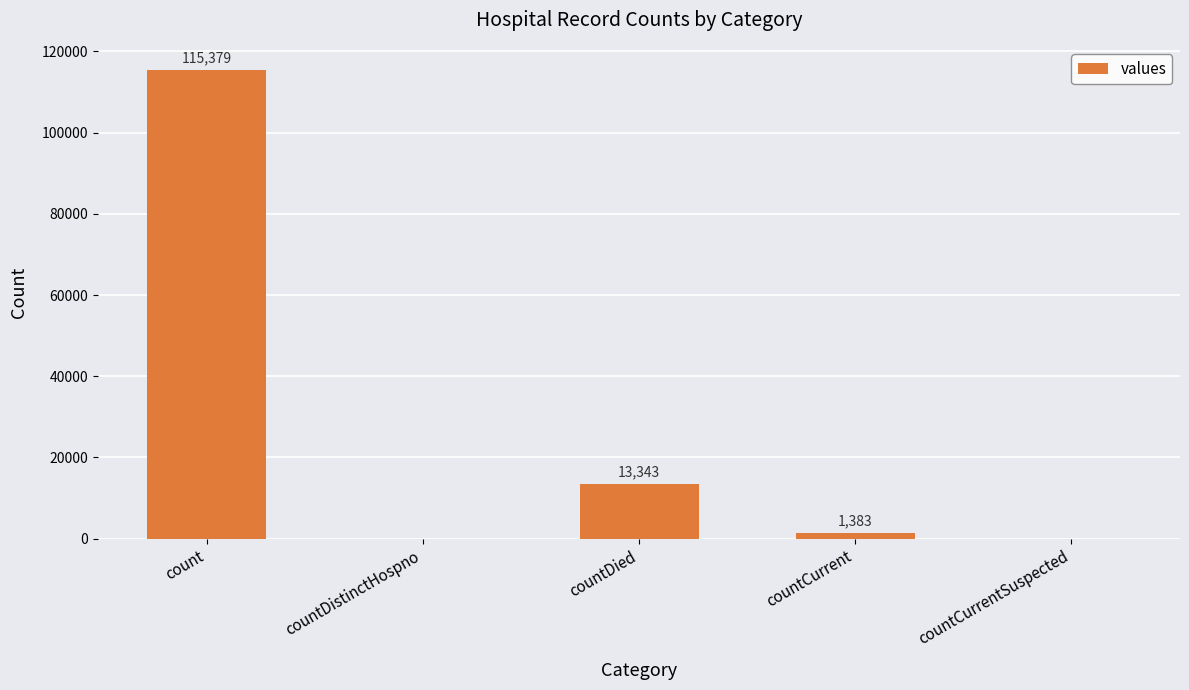

Which label corresponds to the largest value in the chart?

count